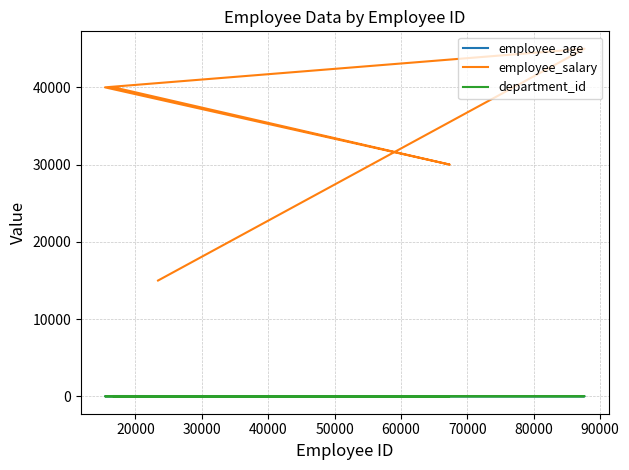

Reading left to right, what are all the values shown in this chart?

employee_age: 53	32	25	25	43
employee_salary: 40000	30000	40000	45000	15000
department_id: 12	34	12	21	34